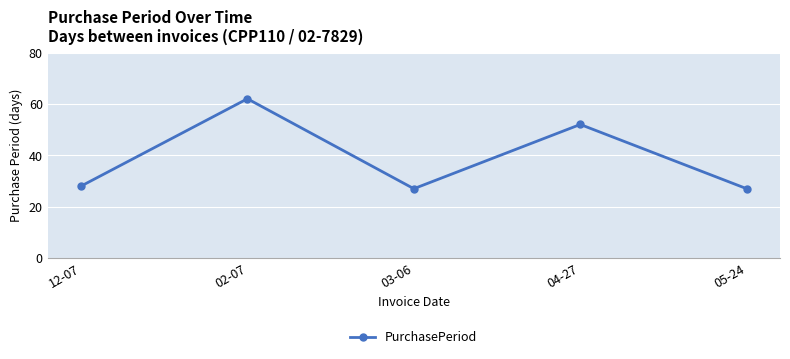

Is it true that the value at 05-24 is 27?

True